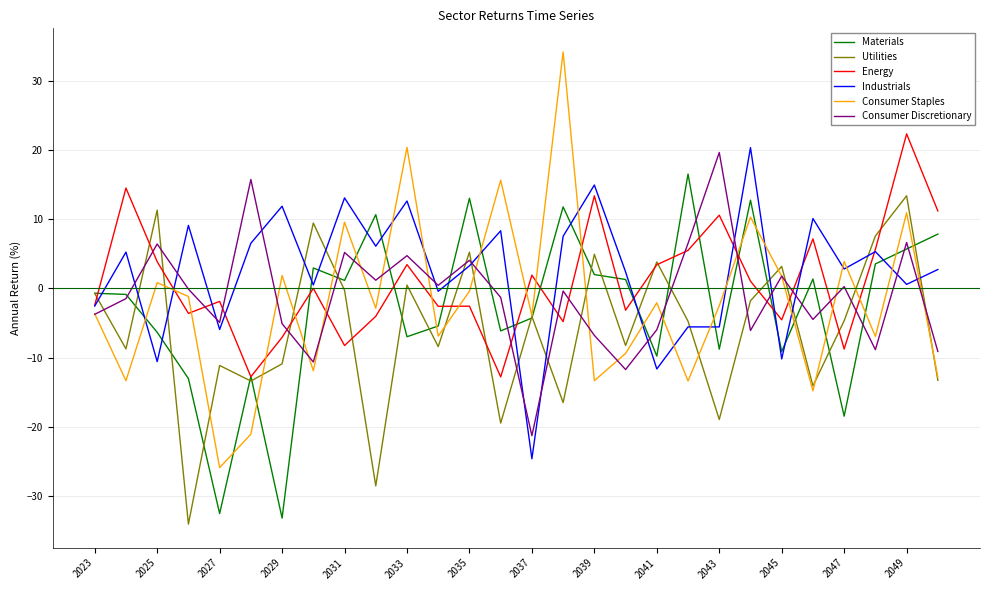

How many times do Industrials and Consumer Discretionary cross each other?

14